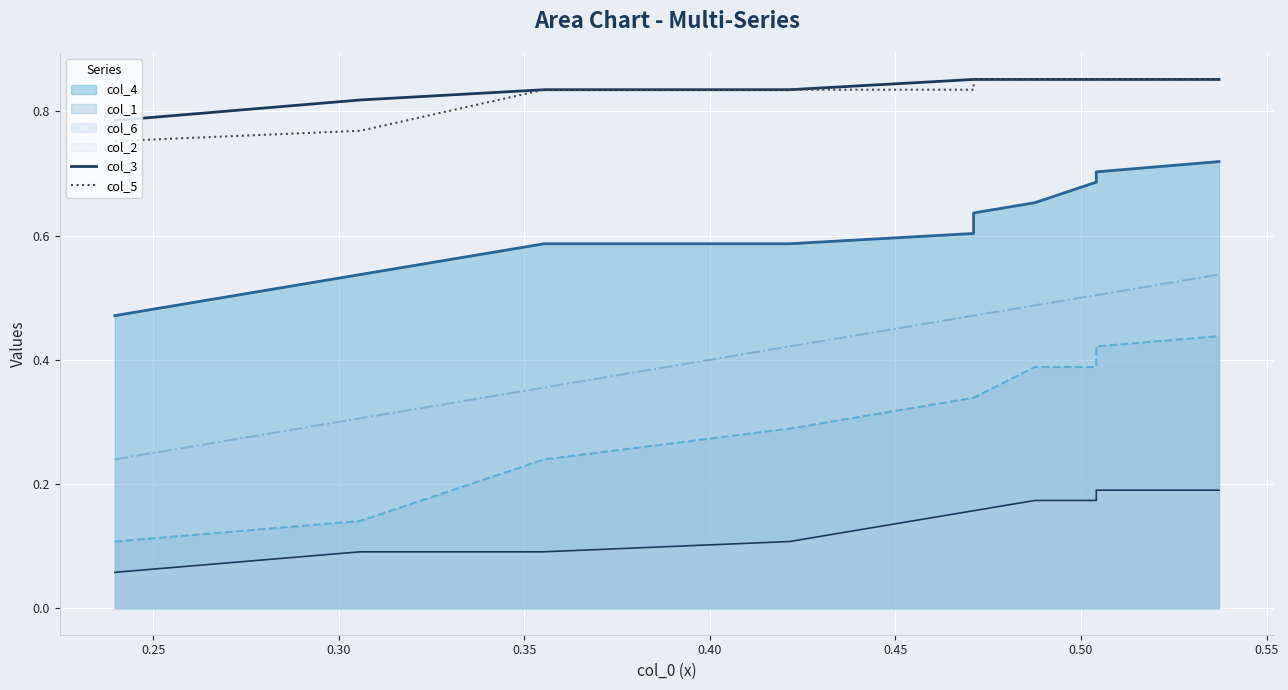

True or false: col_3 and col_5 cross at least once.

False